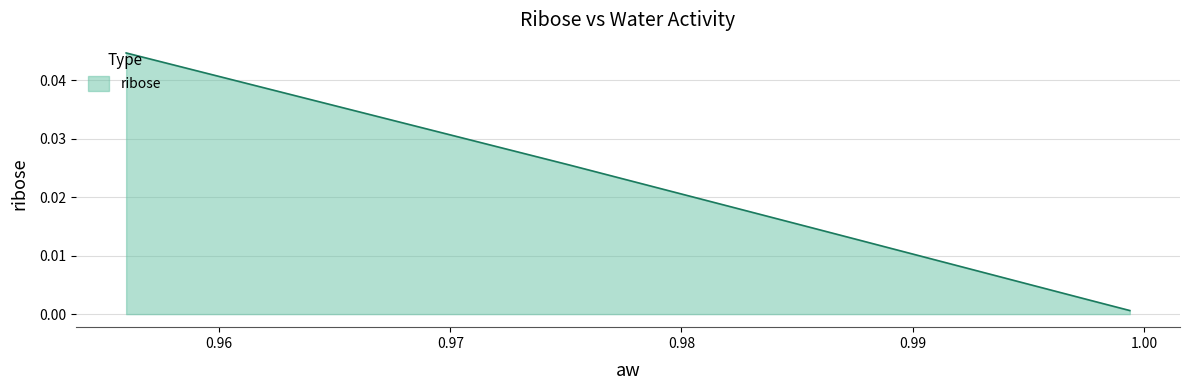

The value at 0.995115997 is 0.0. True or false?

False